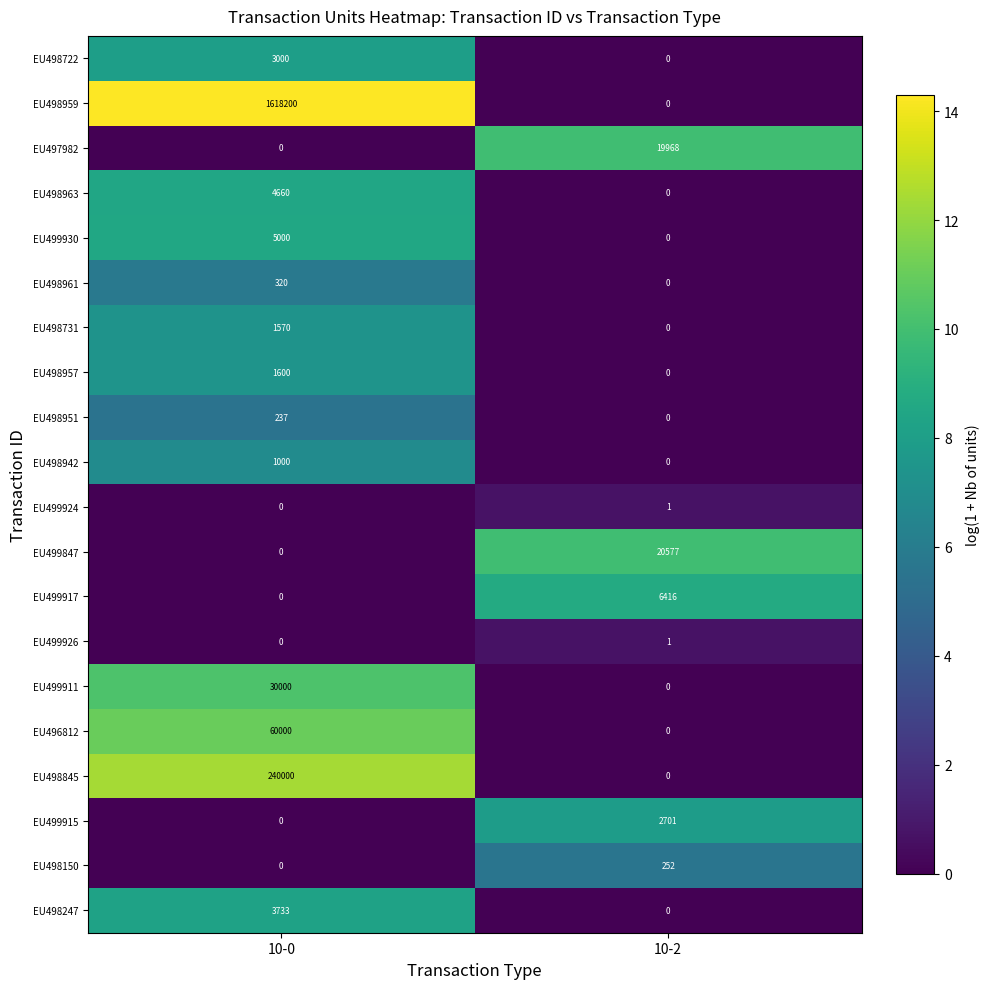

What is the maximum value shown in the chart?

1618200